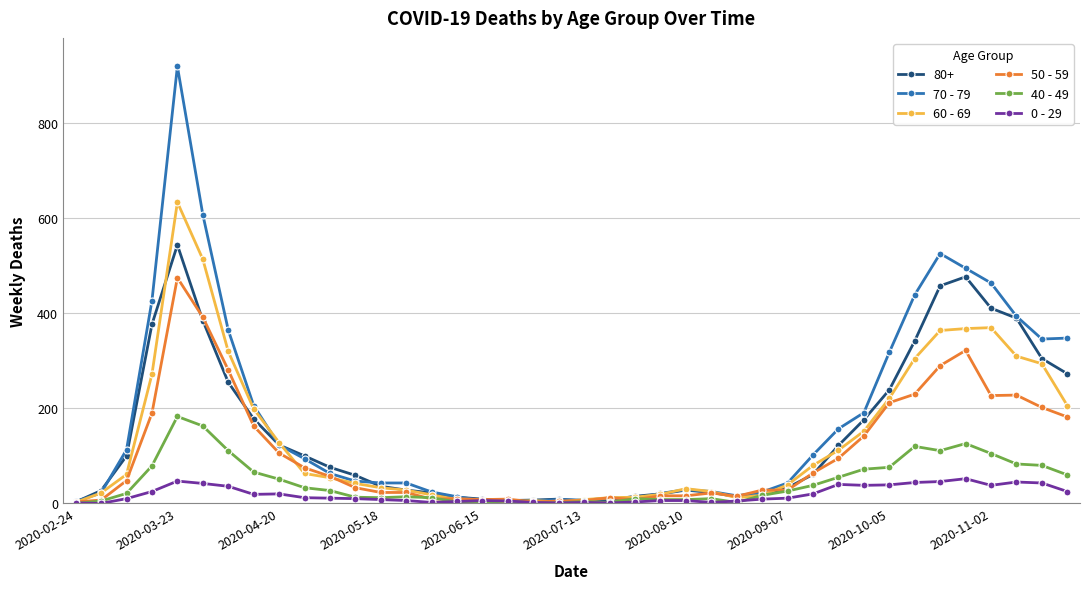

Rank the series by their maximum value, from lowest to highest.

0 - 29, 40 - 49, 50 - 59, 80+, 60 - 69, 70 - 79